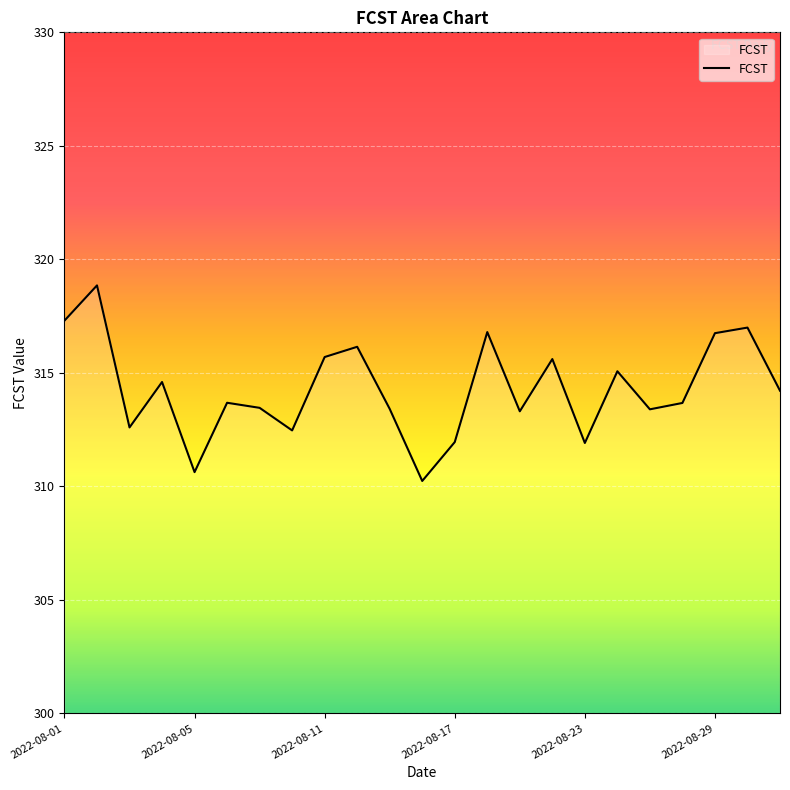

How many interior local peaks (higher than both neighbors) does the data have?

8